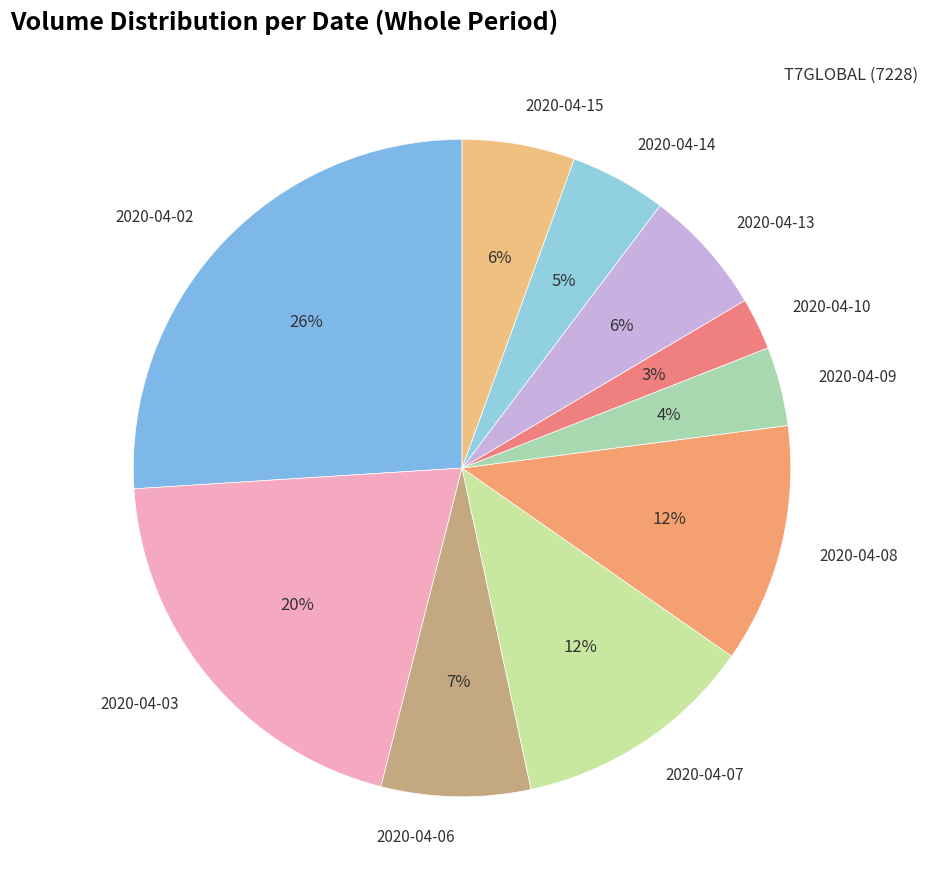

To the nearest percent, what is the difference between the largest and smallest slice percentages?

23%